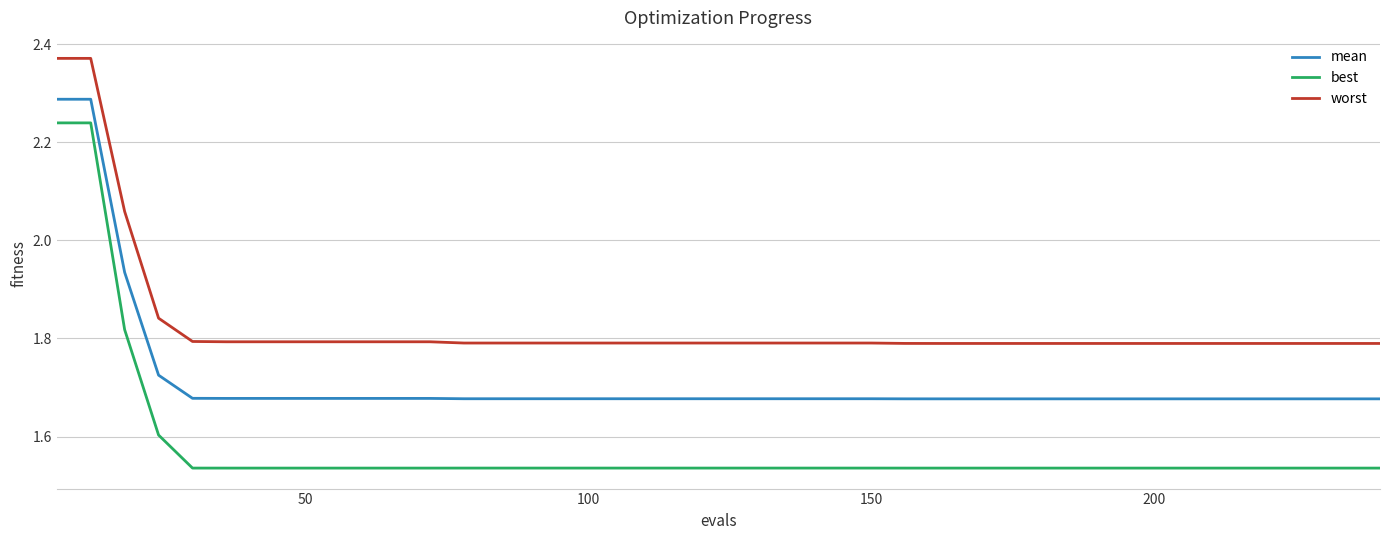

Which series has the largest total across all categories?

worst